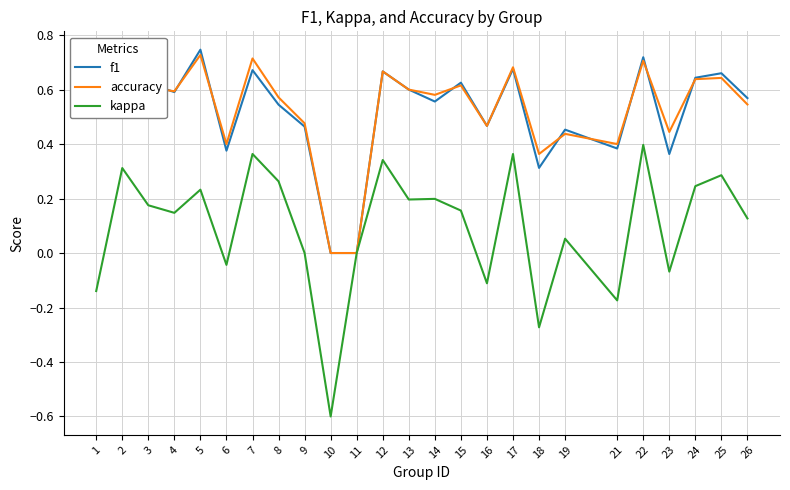

True or false: f1 has a value of 0.5 at 8.

True